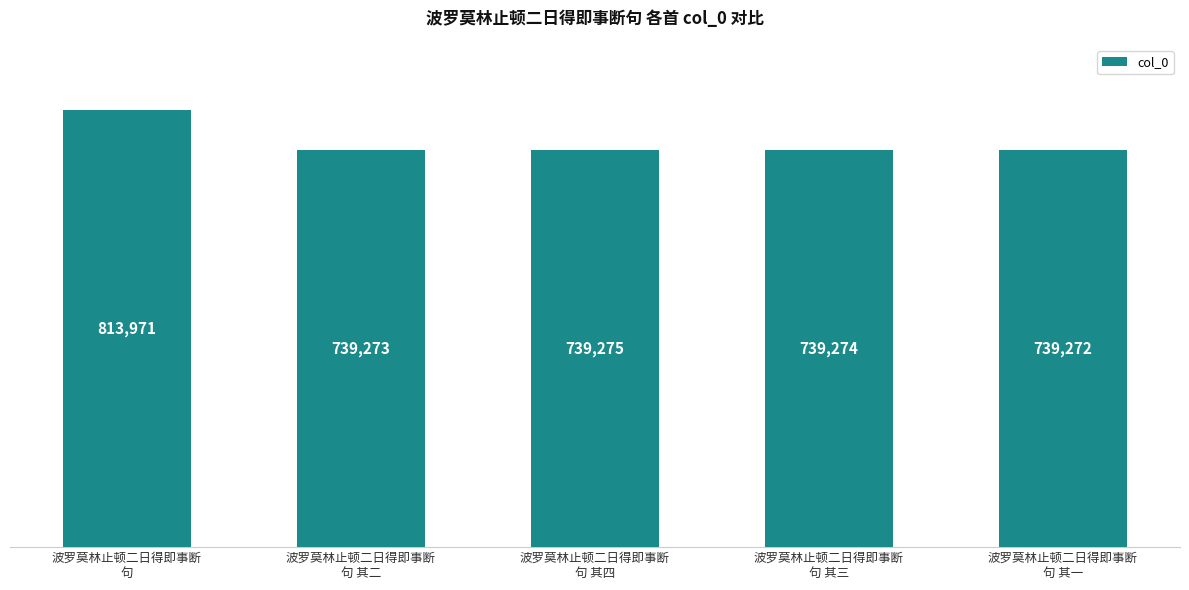

Approximately how many times larger is the value at 波罗莫林止顿二日得即事断
句 其一 compared to 波罗莫林止顿二日得即事断
句?

0.9